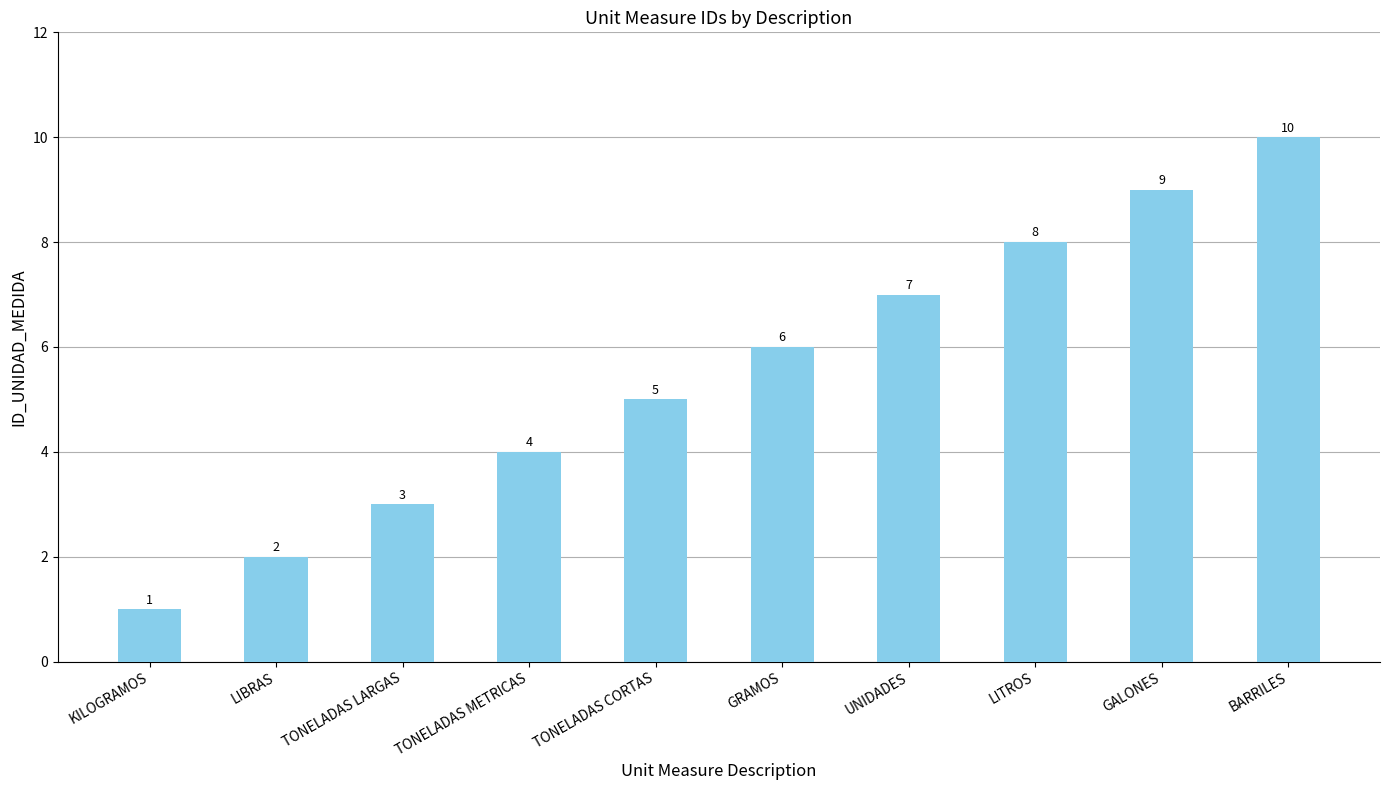

Reading right to left, extract all data points from this chart.

10	9	8	7	6	5	4	3	2	1